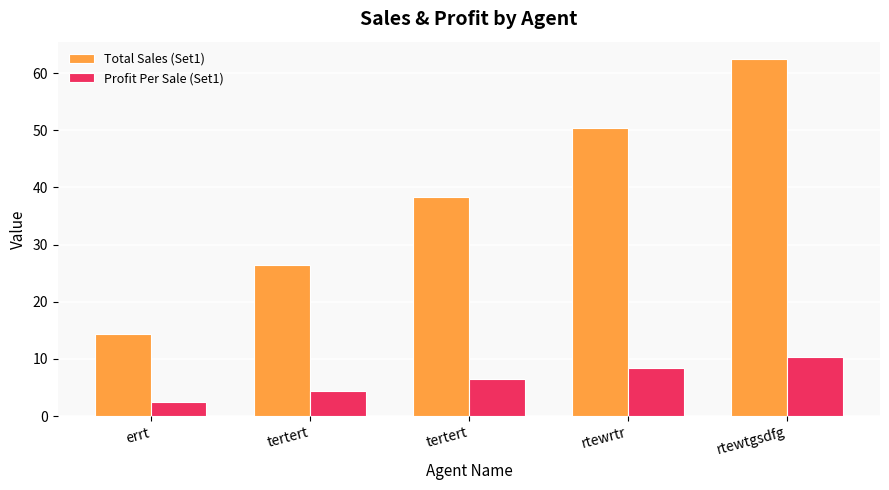

How many values in the Total Sales (Set1) series exceed 38?

3